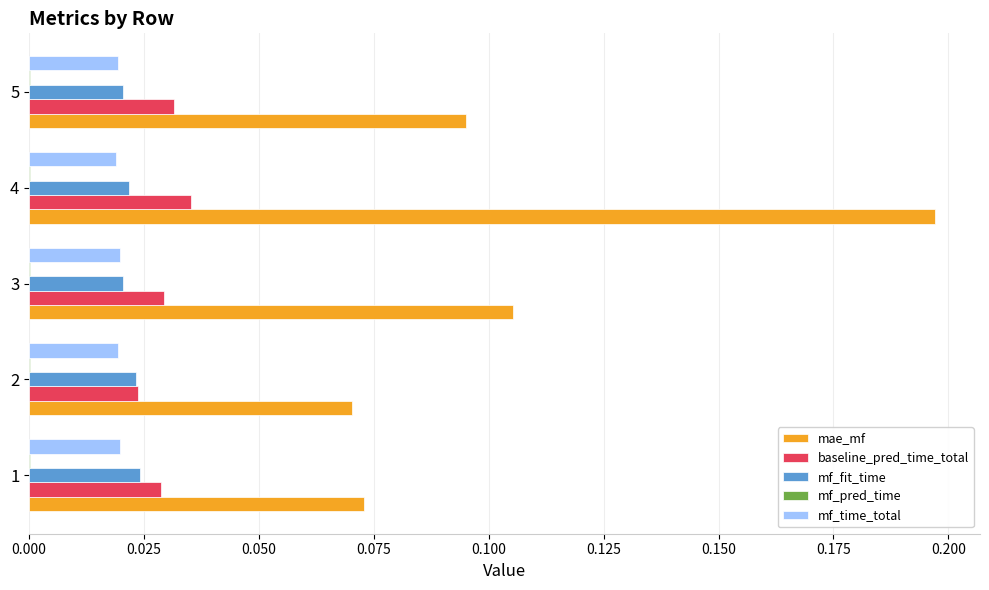

Which series has the largest total across all categories?

mae_mf